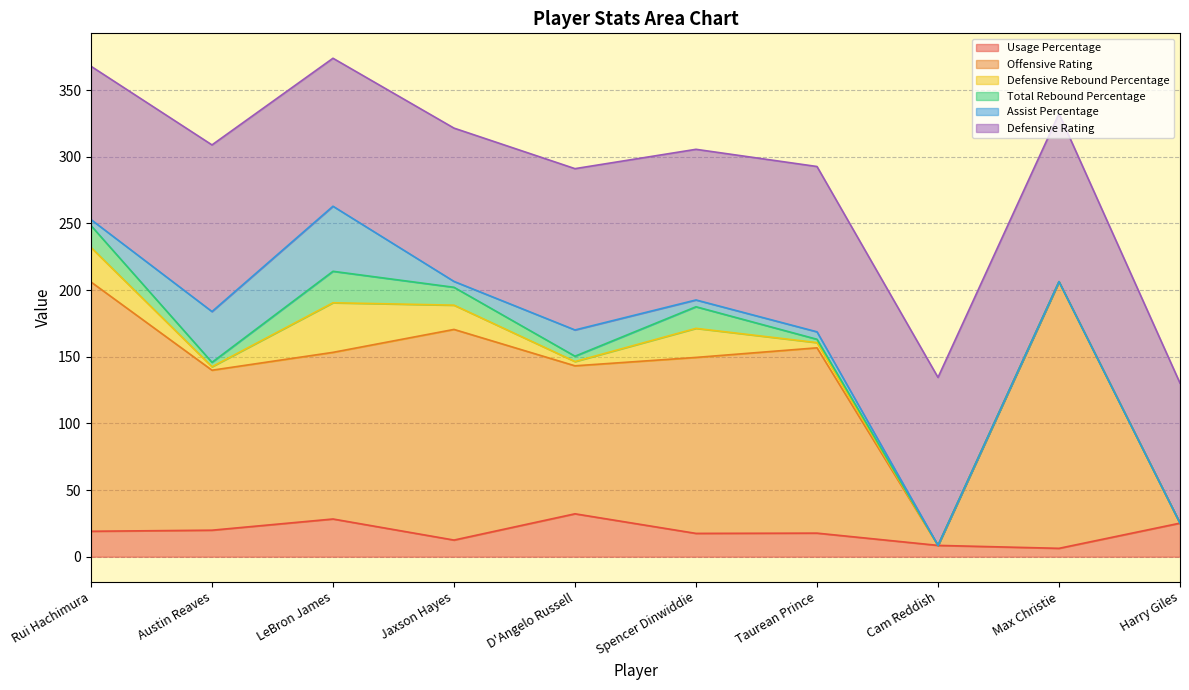

Reading left to right, extract all data points from this chart.

Usage Percentage: 19.1	19.9	28.3	12.5	32.2	17.5	17.7	8.5	6.3	25.2
Offensive Rating: 187.0	120.0	125.0	158.0	111.0	132.0	139.0	0.0	200.0	0.0
Defensive Rebound Percentage: 25.9	2.6	37.2	18.2	3.2	21.8	3.9	0.0	0.0	0.0
Total Rebound Percentage: 16.4	3.3	23.6	13.4	4.0	16.2	2.5	0.0	0.0	0.0
Assist Percentage: 4.5	38.1	48.8	4.4	19.7	5.1	5.6	0.0	0.0	0.0
Defensive Rating: 115.0	125.0	111.0	115.0	121.0	113.0	124.0	126.0	126.0	105.0